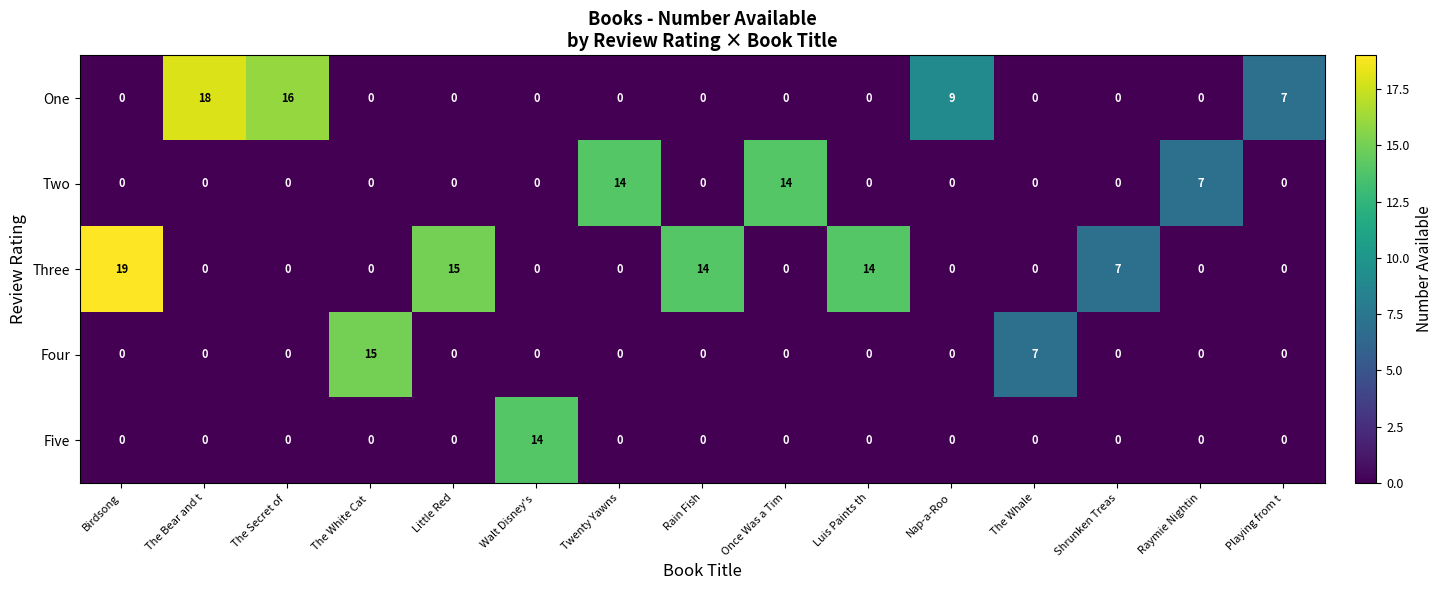

True or false: Five has a value of 6 at Nap-a-Roo.

False